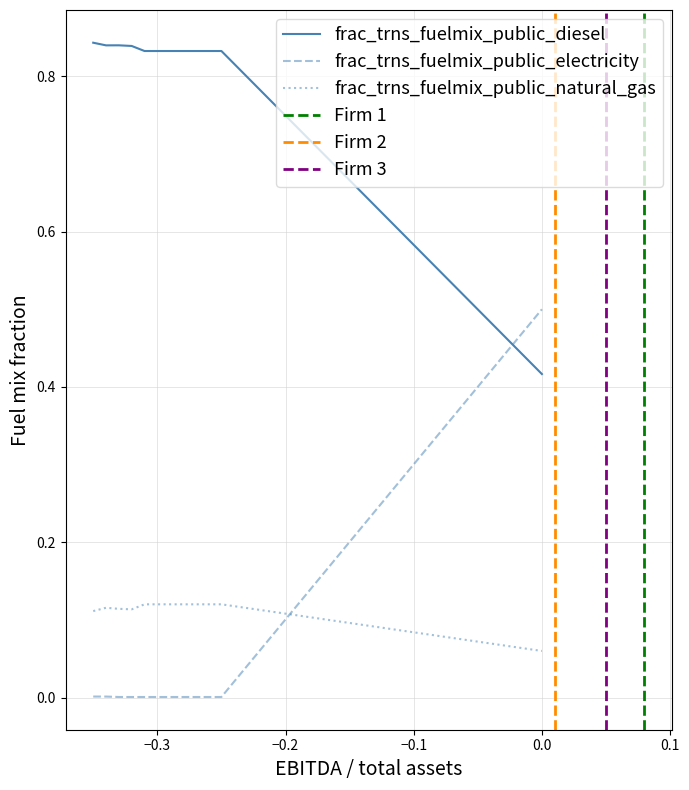

True or false: frac_trns_fuelmix_public_diesel and frac_trns_fuelmix_public_electricity intersect in this chart.

True